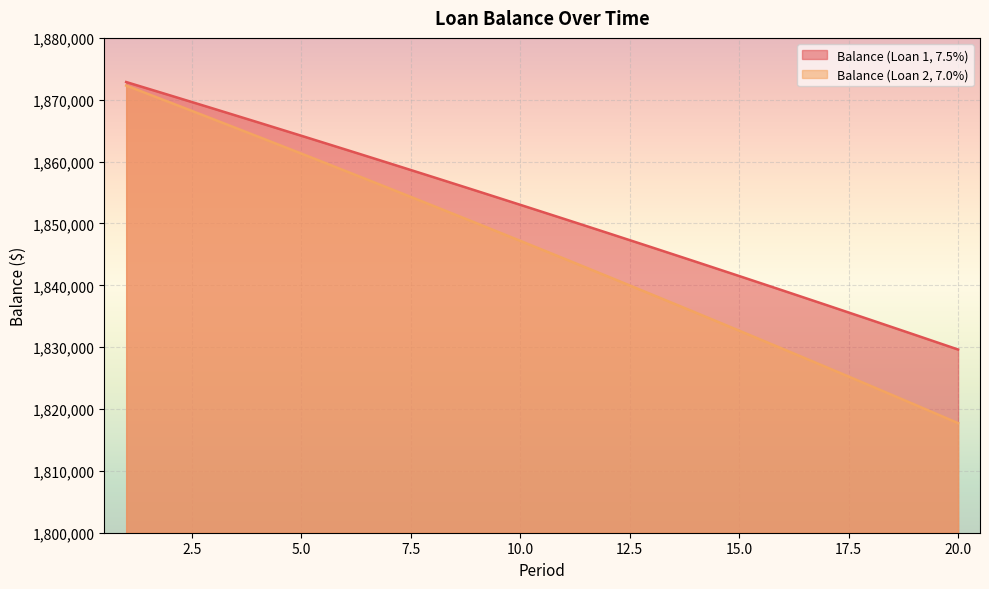

Reading left to right, extract all data points from this chart.

Balance (Loan 1, 7.5%): 1872862.7	1870712.0	1868547.8	1866370.2	1864178.9	1861973.9	1859755.2	1857522.6	1855276.0	1853015.4	1850740.7	1848451.7	1846148.4	1843830.8	1841498.6	1839151.9	1836790.5	1834414.4	1832023.4	1829617.5
Balance (Loan 2, 7.0%): 1872291.3	1869566.8	1866826.4	1864070.0	1861297.6	1858508.9	1855704.0	1852882.7	1850045.0	1847190.8	1844319.8	1841432.1	1838527.6	1835606.2	1832667.7	1829712.0	1826739.1	1823748.9	1820741.2	1817716.0